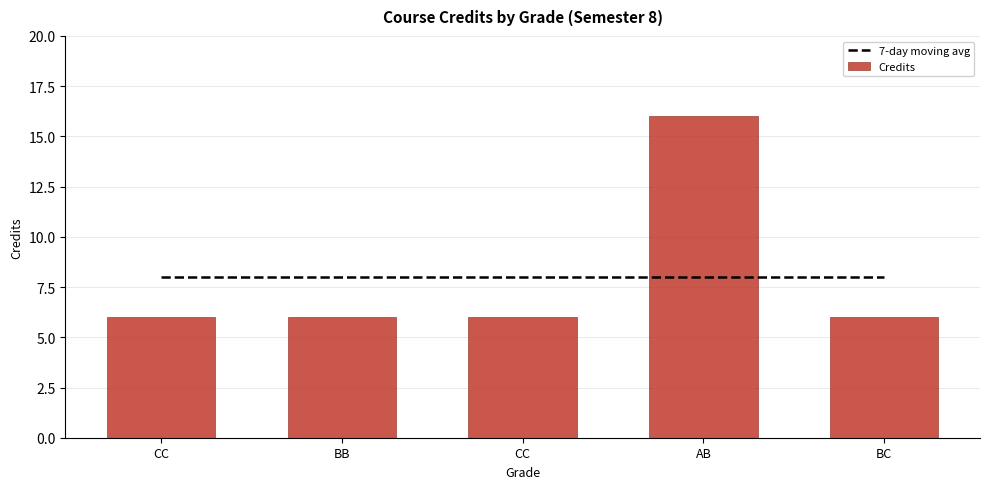

What is the minimum value shown in the chart?

6